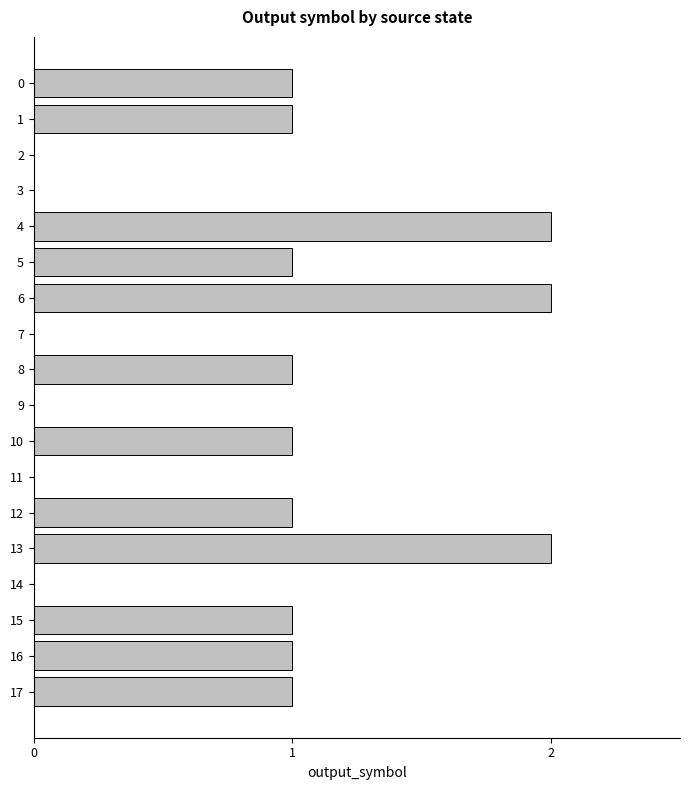

True or false: the data shows 1 at 2.

False